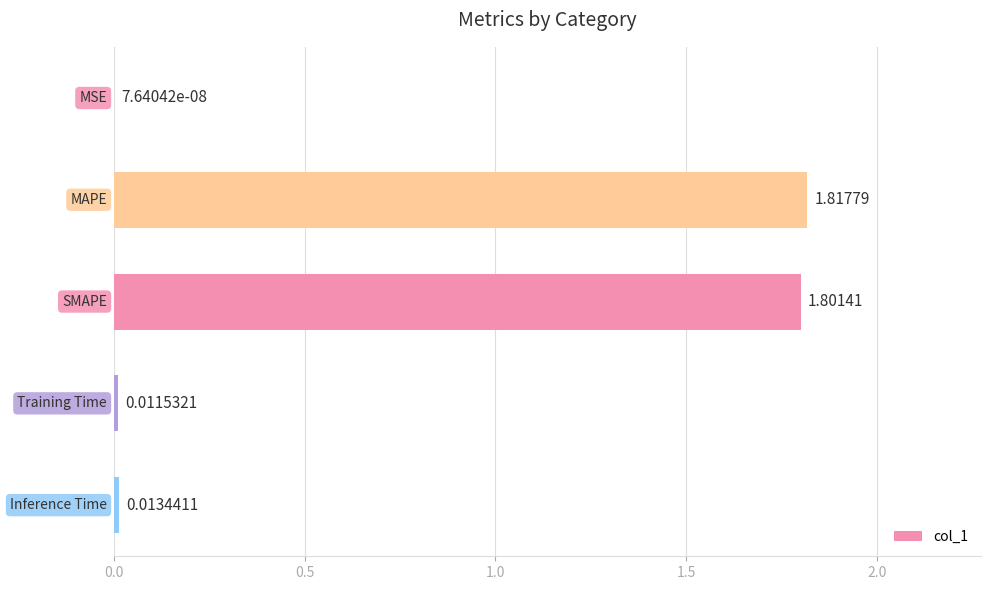

What is the sum of all values?

3.6